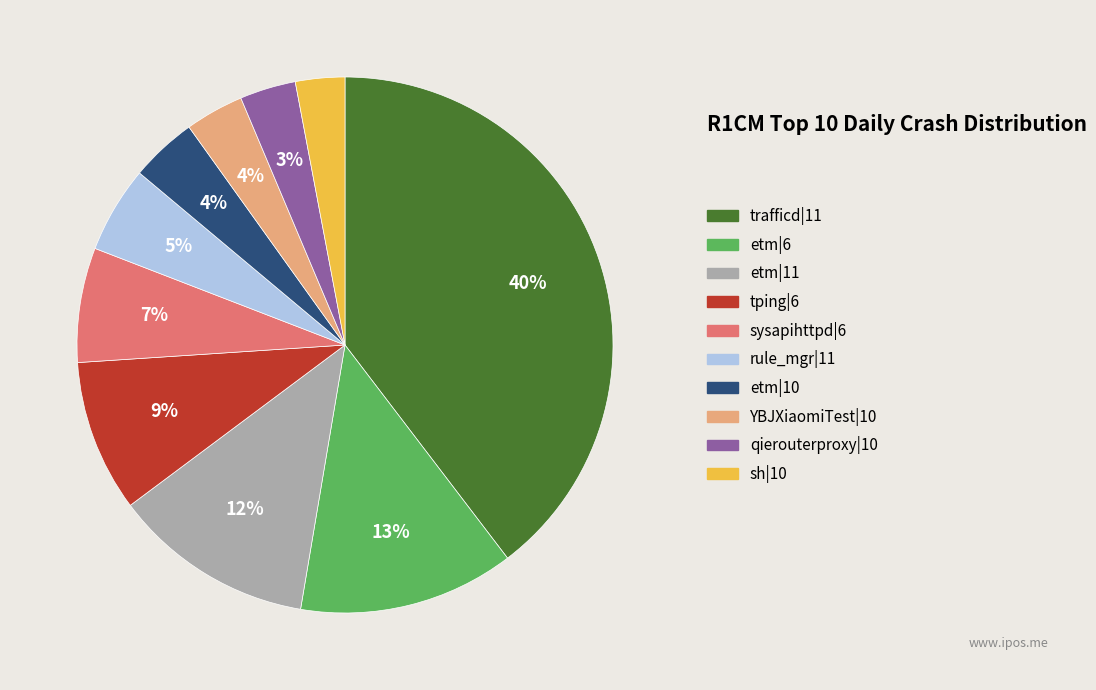

Count the number of slices in the pie.

10